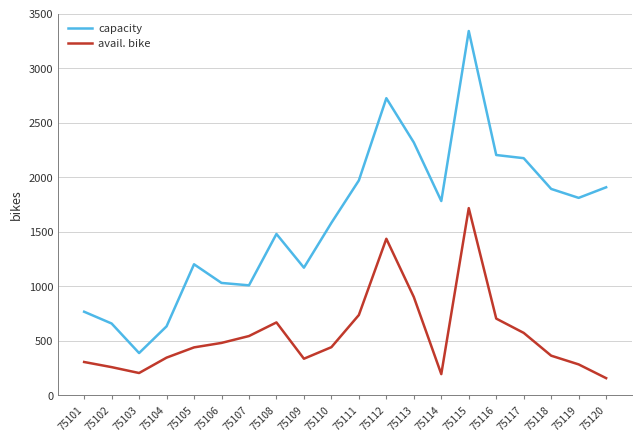

The capacity series shows 660 at 75102. True or false?

True